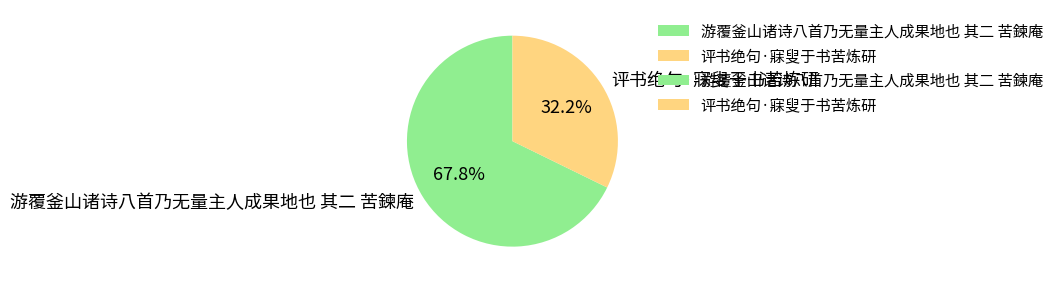

True or false: 游覆釜山诸诗八首乃无量主人成果地也 其二 苦鍊庵 accounts for 78% of the total.

False